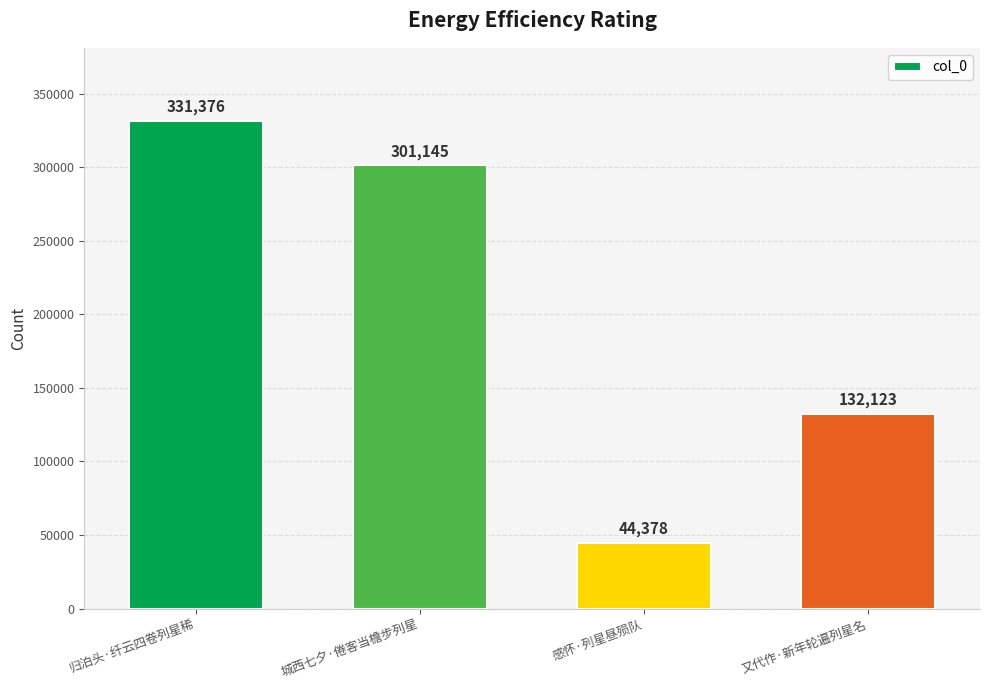

Reading left to right, what are all the values shown in this chart?

331376	301145	44378	132123